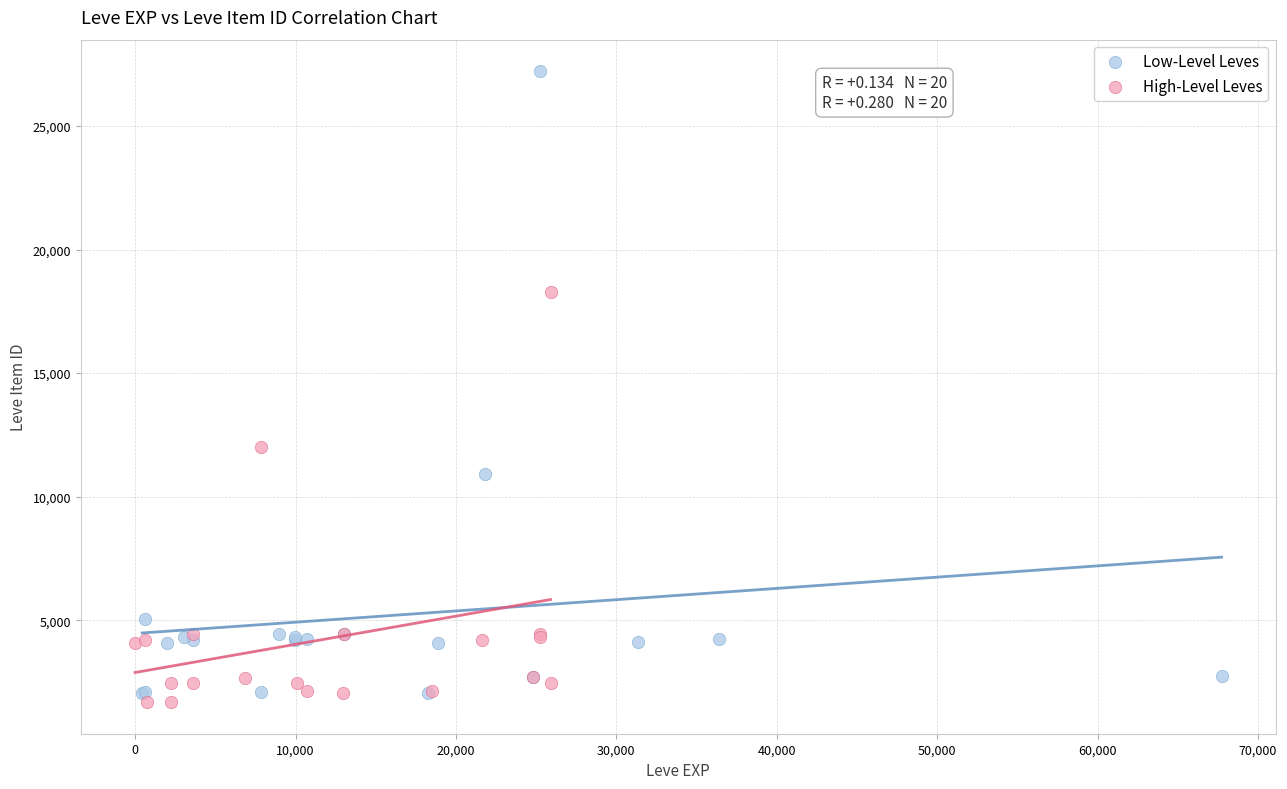

Which series contains the highest Y value?

Low-Level Leves